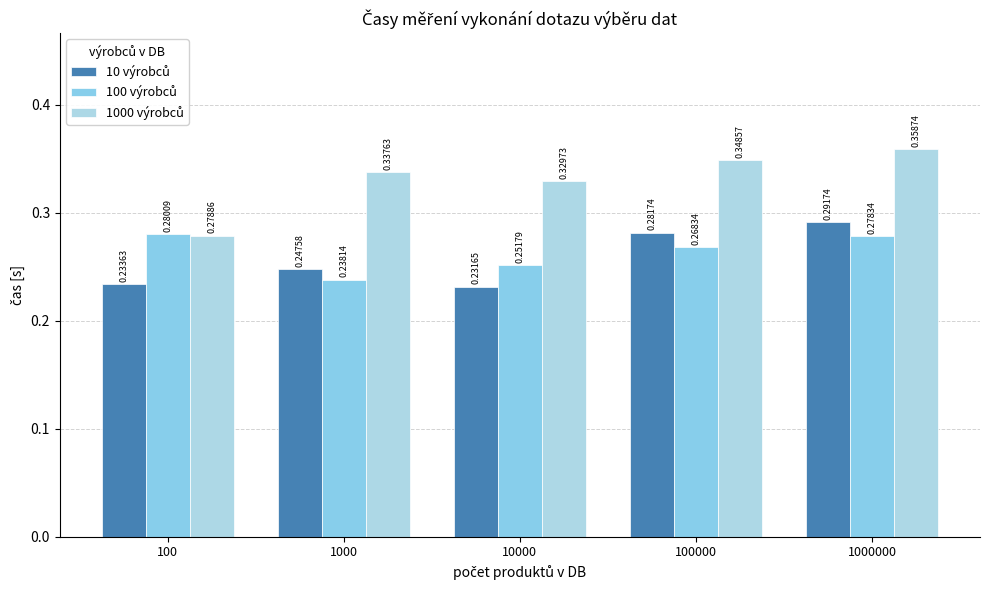

How many distinct data groups are displayed?

3